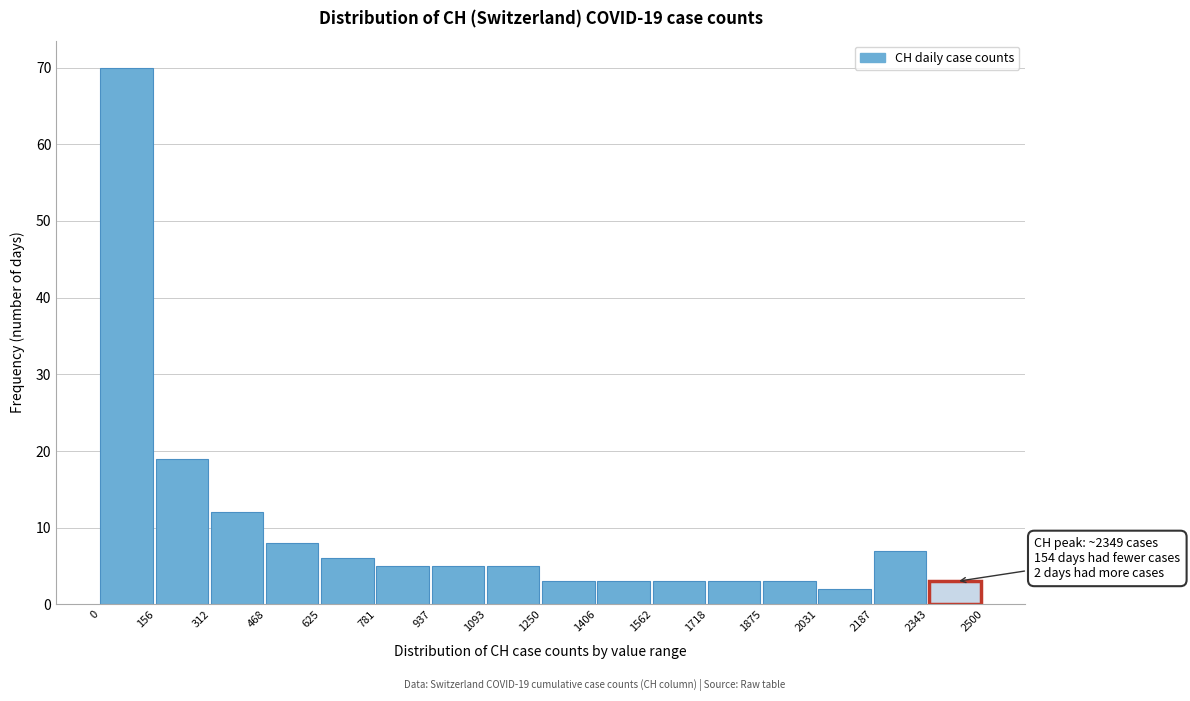

Which range on the x-axis has the tallest bar?

0 to 156